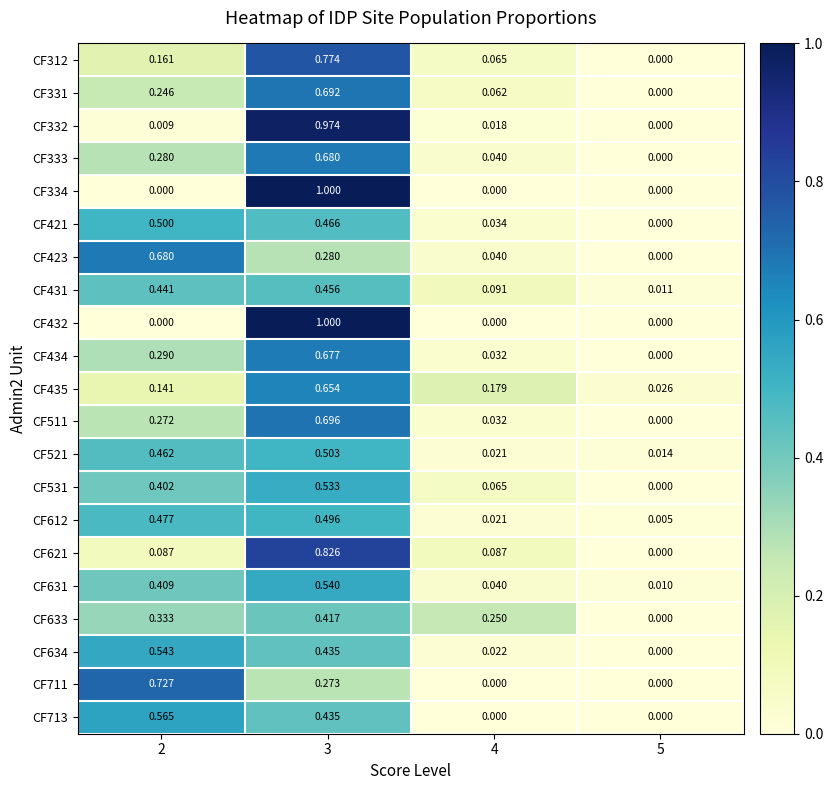

Is the value of CF612 at 3 greater than the value of CF633 at 5?

Yes